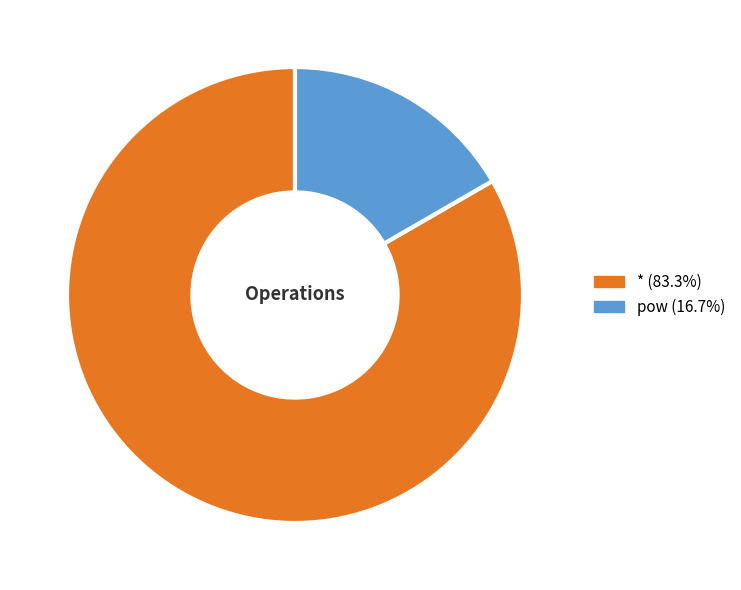

Combined, do * and pow account for over 50%?

Yes